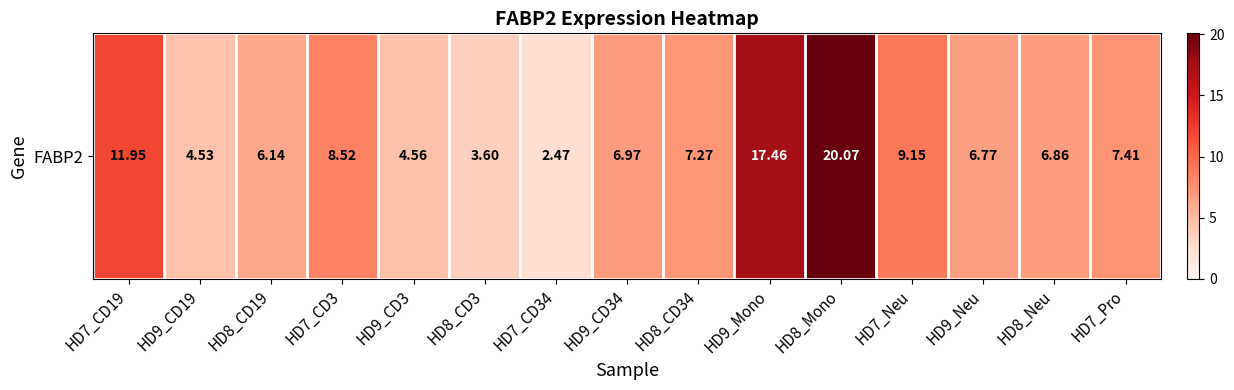

Rank the categories by value from highest to lowest.

HD8_Mono, HD9_Mono, HD7_CD19, HD7_Neu, HD7_CD3, HD7_Pro, HD8_CD34, HD9_CD34, HD8_Neu, HD9_Neu, HD8_CD19, HD9_CD3, HD9_CD19, HD8_CD3, HD7_CD34